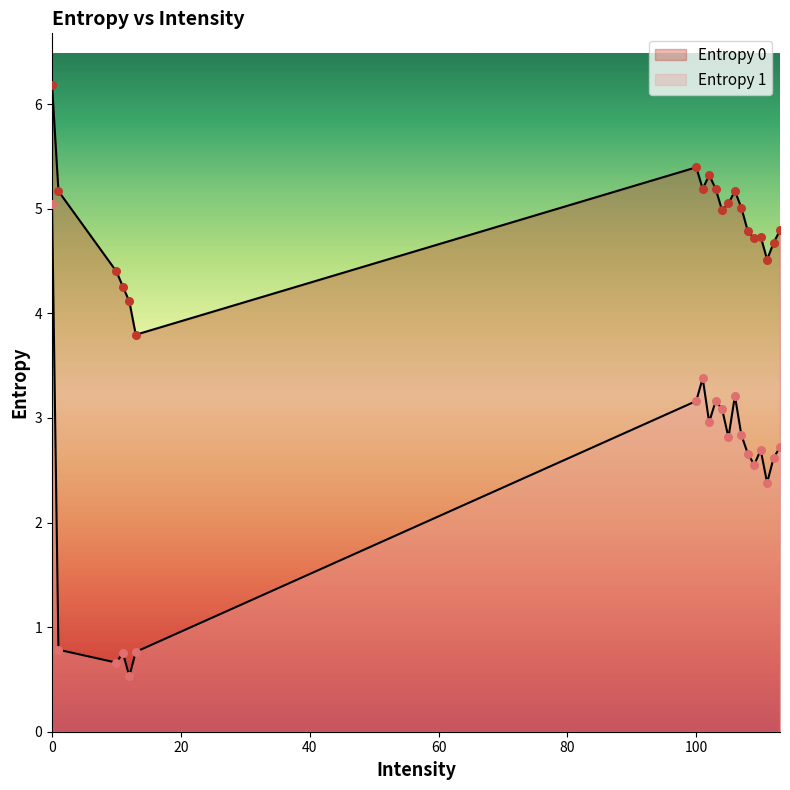

At how many categories does at least one series exceed 5?

9